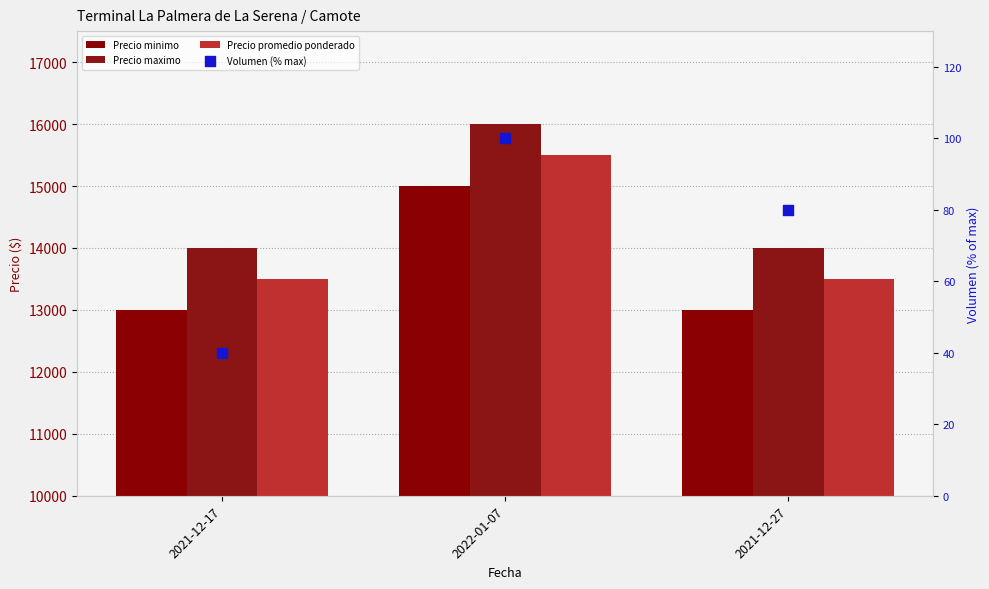

What are all the series names shown in the legend?

Precio minimo, Precio maximo, Precio promedio ponderado, Volumen (% max)